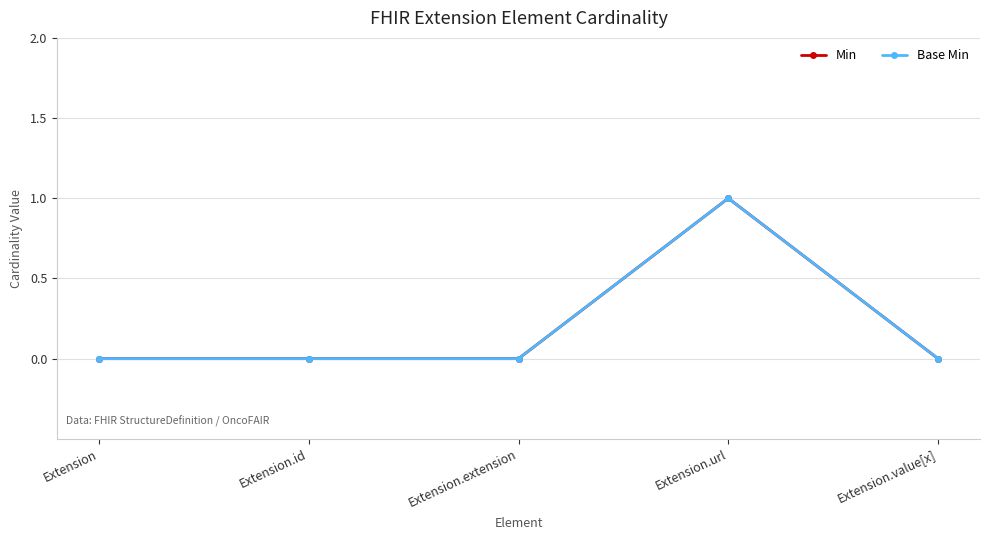

Where is the first local maximum for Base Min?

Extension.url